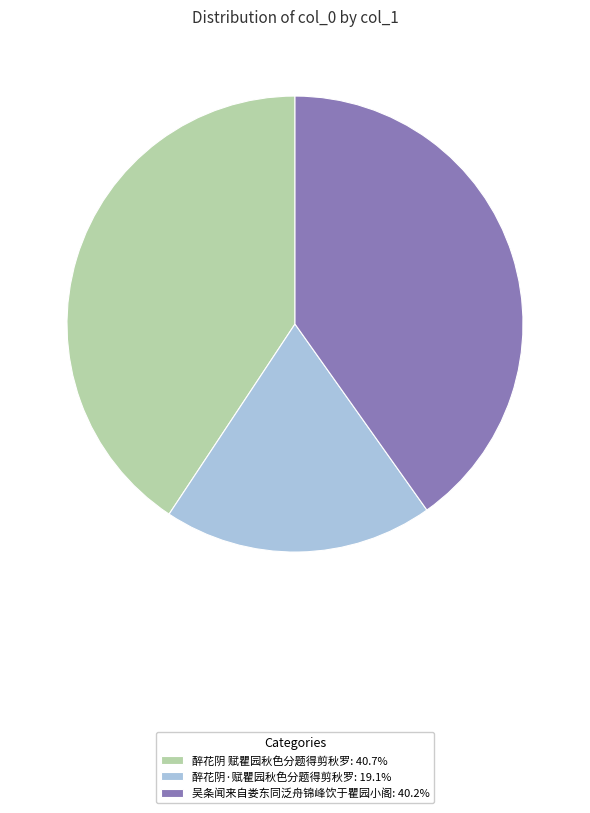

Is the sum of 醉花阴 赋瞿园秋色分题得剪秋罗: 40.7% and 吴条闻来自娄东同泛舟锦峰饮于瞿园小阁: 40.2% greater than half?

Yes